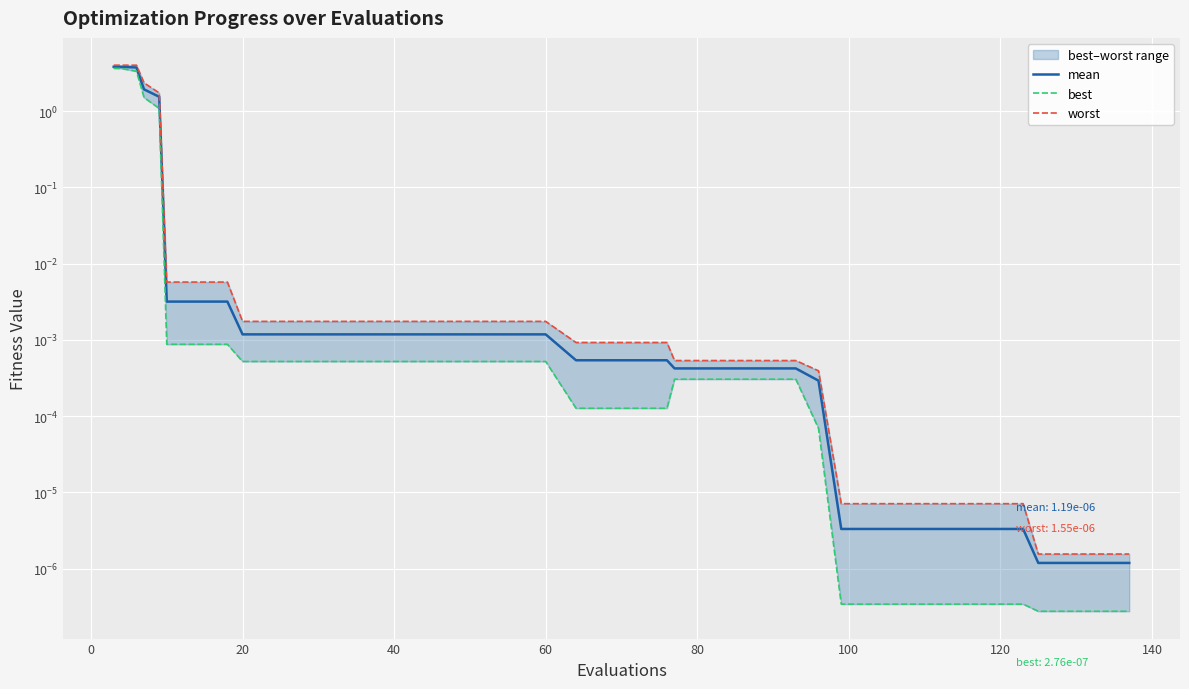

Rank the series at 80 from highest to lowest value.

worst, mean, best